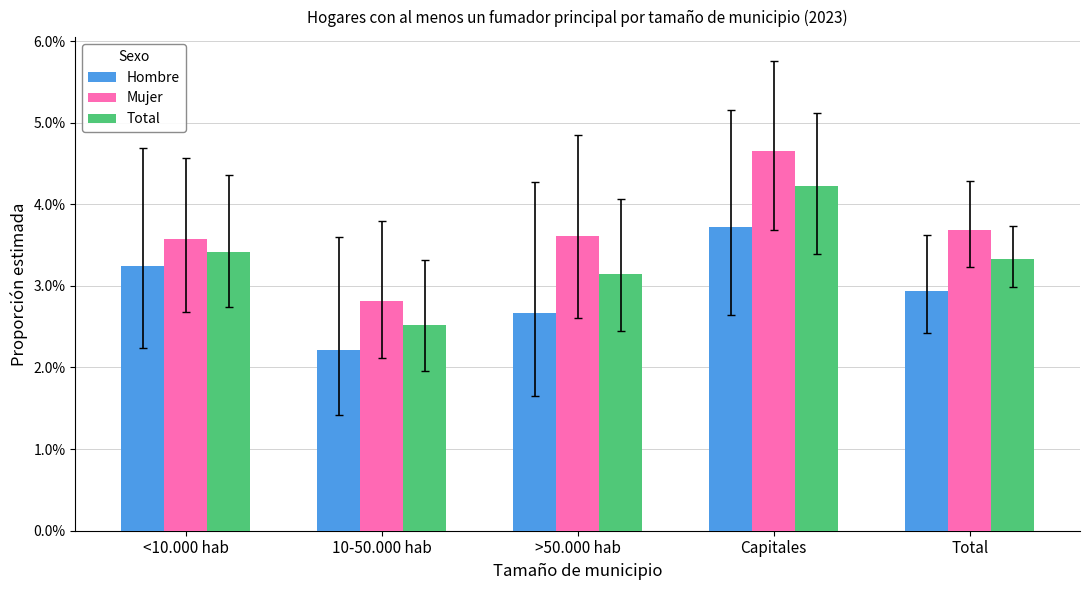

What are all the series names shown in the legend?

Hombre, Mujer, Total